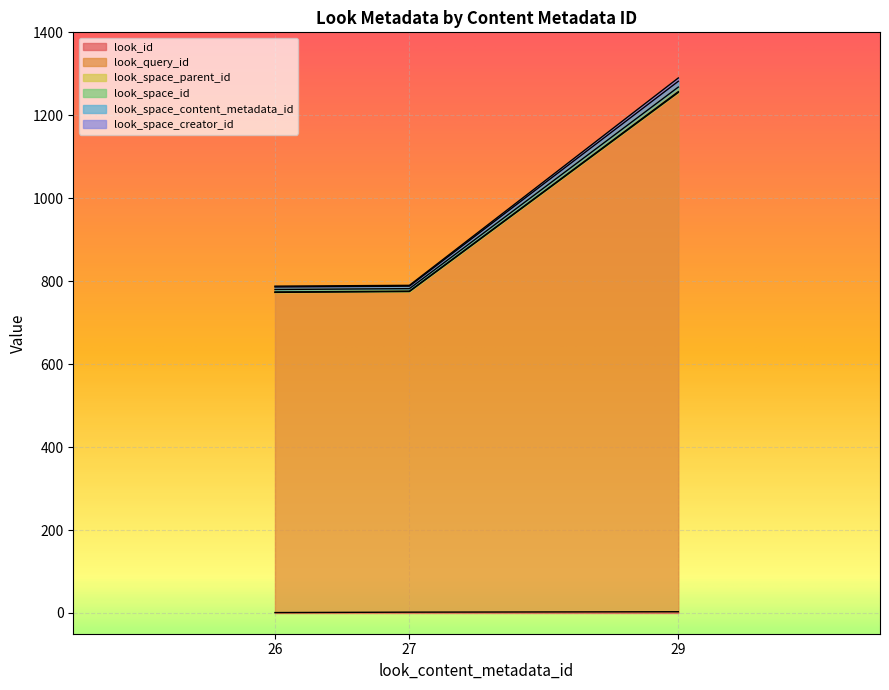

At which category is the sum across all series the highest?

29